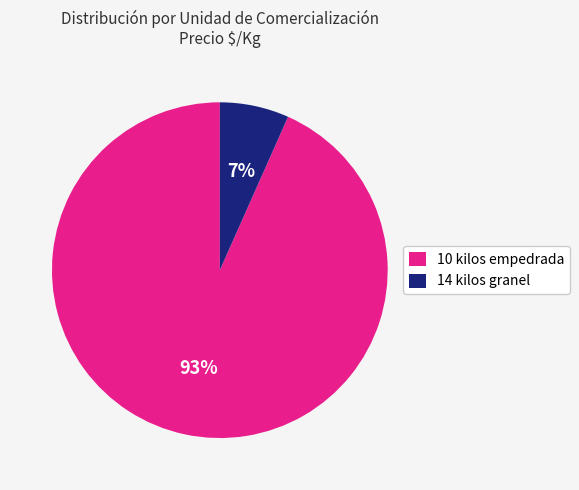

Does 10 kilos empedrada represent more than half of the total?

Yes